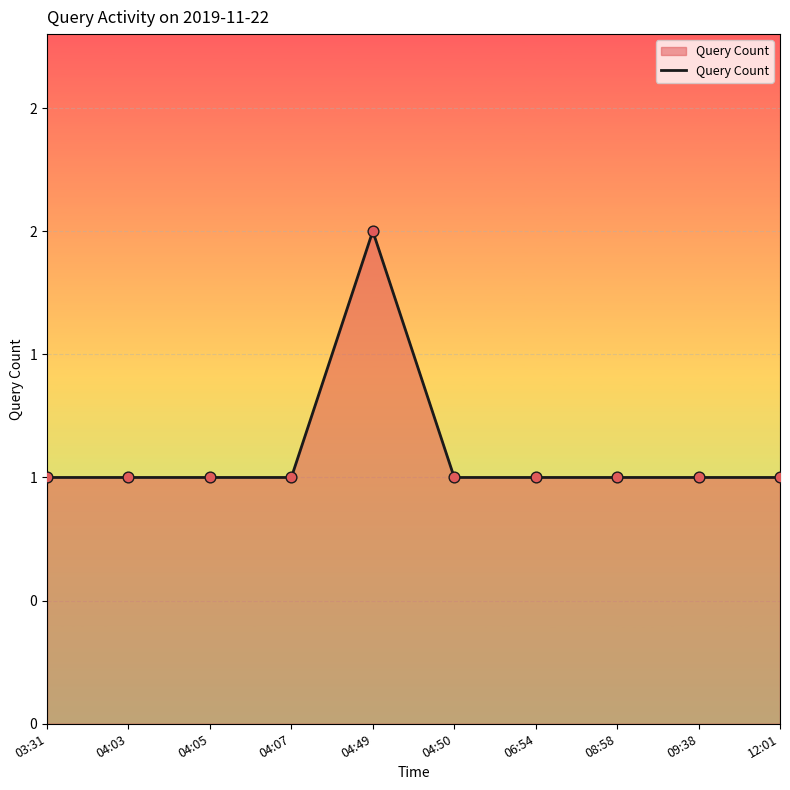

Between 08:58 and 04:07, which is larger?

08:58